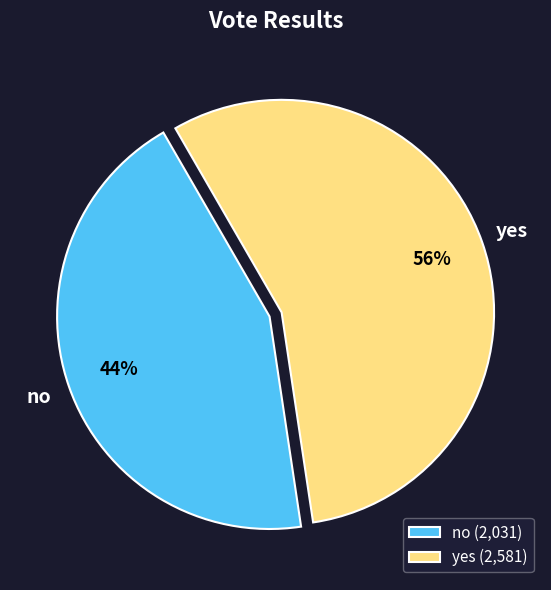

Is it true that yes is 48% of the pie?

False